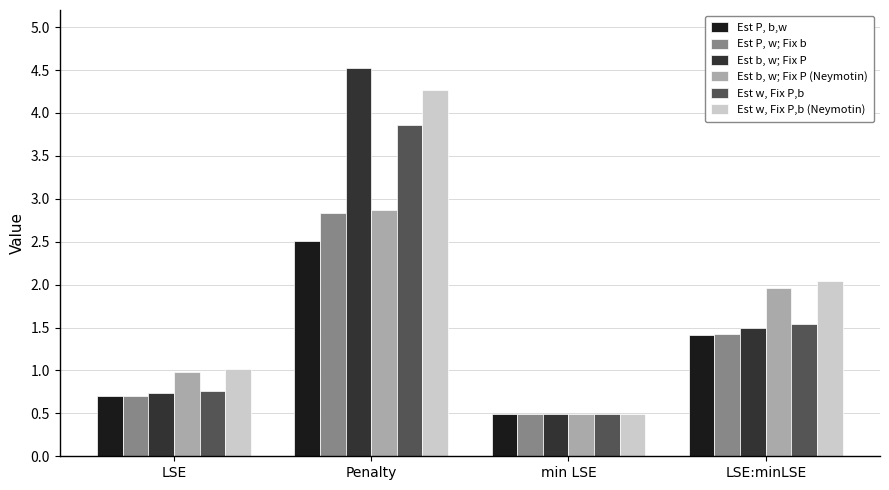

The Est b, w; Fix P (Neymotin) series shows 0.5 at min LSE. True or false?

True